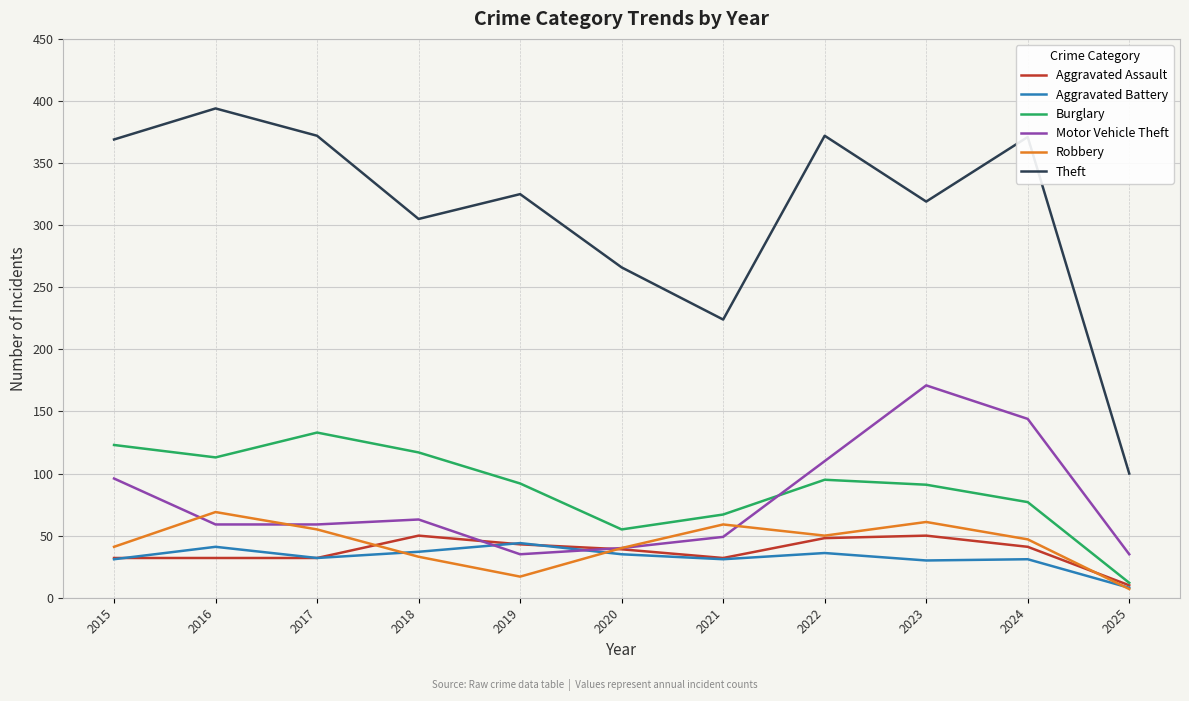

True or false: Motor Vehicle Theft has more than 2 points higher than both neighbors.

False